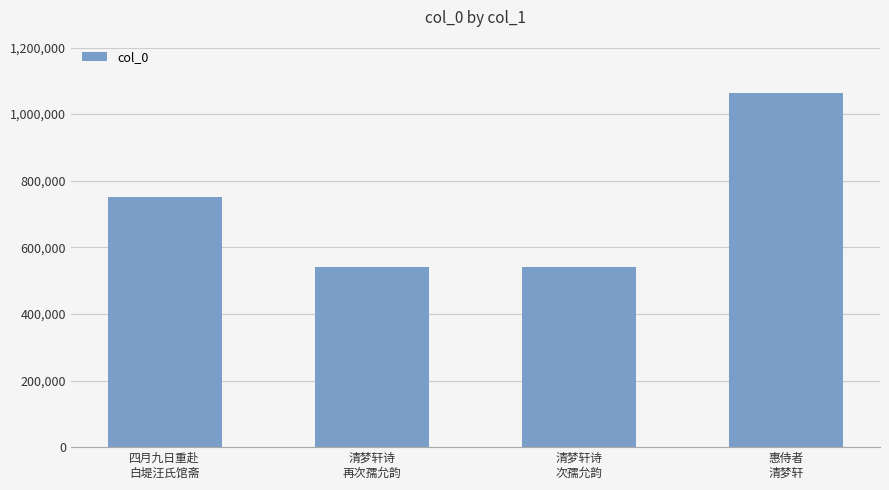

Which category has the highest value across all series?

惠侍者
清梦轩